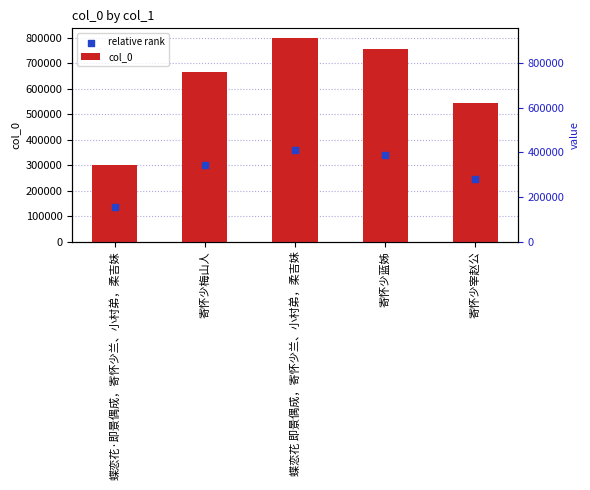

What are all the series names shown in the legend?

col_0, relative rank